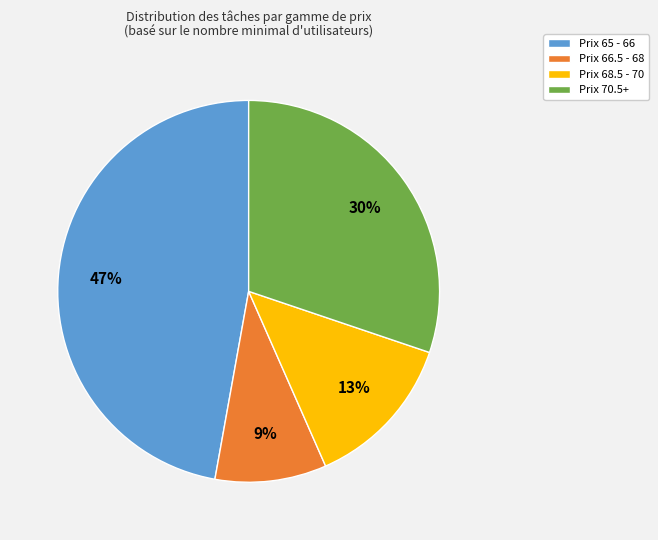

True or false: Prix 68.5 - 70 accounts for 1% of the total.

False